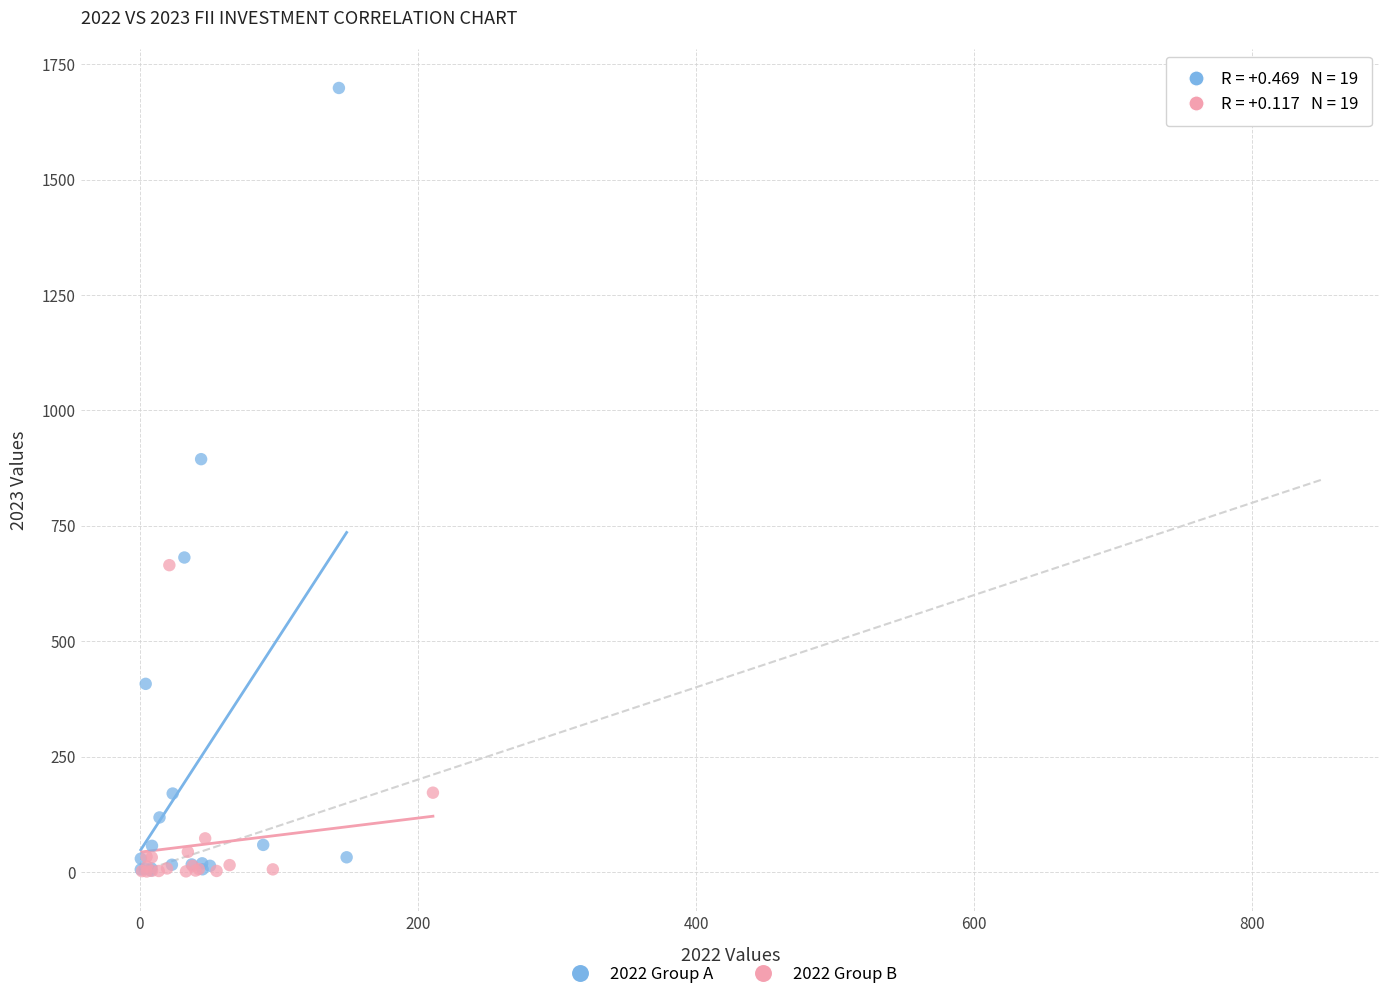

What are all the series names shown in the legend?

2022 Group A, 2022 Group B